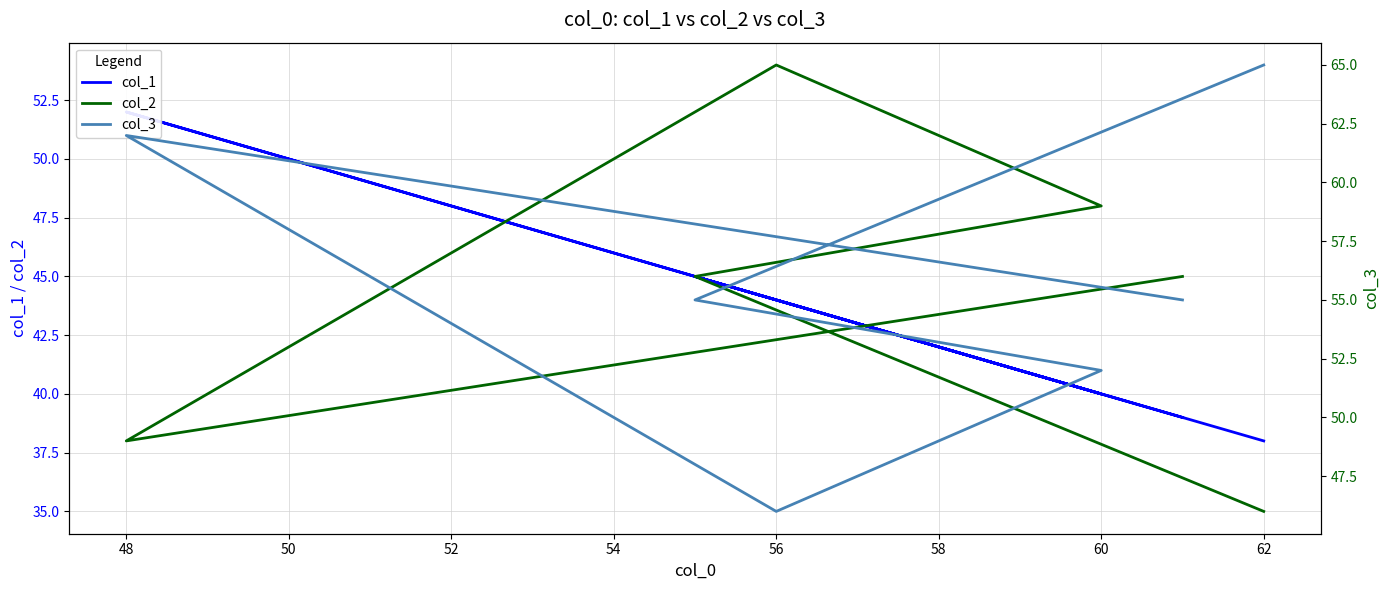

Is this an area chart (filled region under the line)?

No